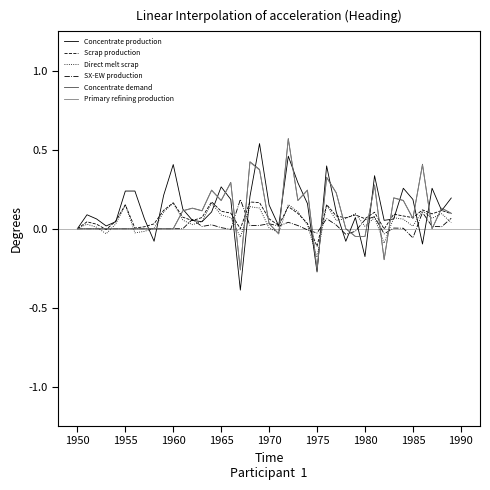

Does the chart display data point markers on the line(s)?

No